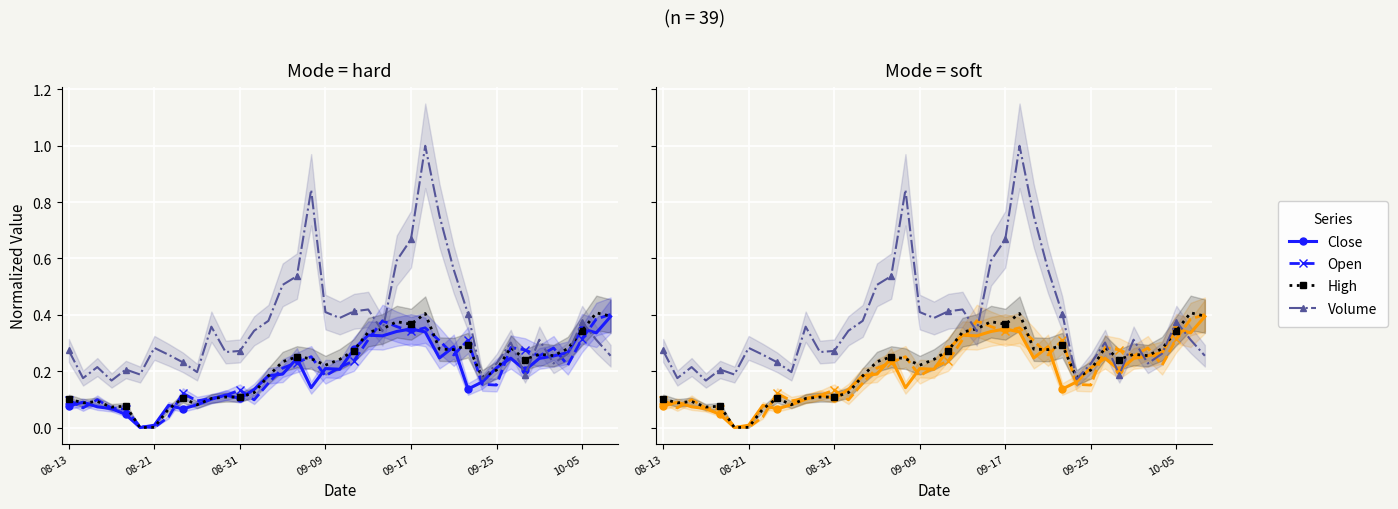

How many intersections are there between Volume and High?

9